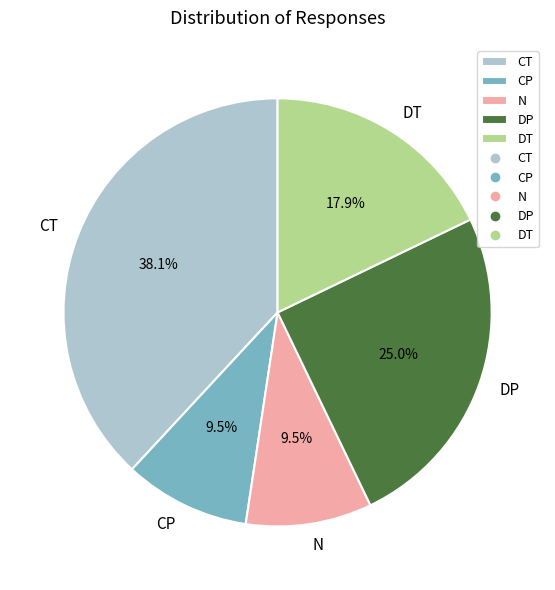

Does N account for over 50% of the chart?

No